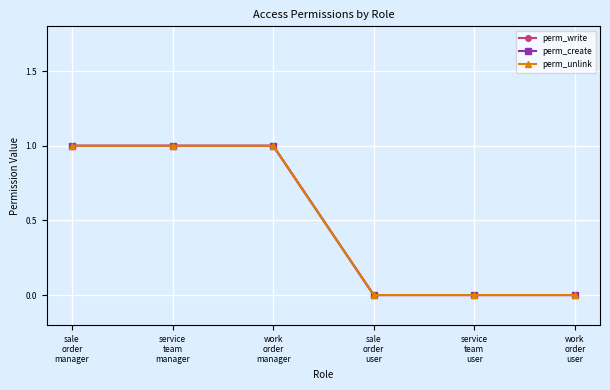

Reading left to right, extract all data points from this chart.

perm_write: sale
order
manager=1	service
team
manager=1	work
order
manager=1	sale
order
user=0	service
team
user=0	work
order
user=0
perm_create: sale
order
manager=1	service
team
manager=1	work
order
manager=1	sale
order
user=0	service
team
user=0	work
order
user=0
perm_unlink: sale
order
manager=1	service
team
manager=1	work
order
manager=1	sale
order
user=0	service
team
user=0	work
order
user=0